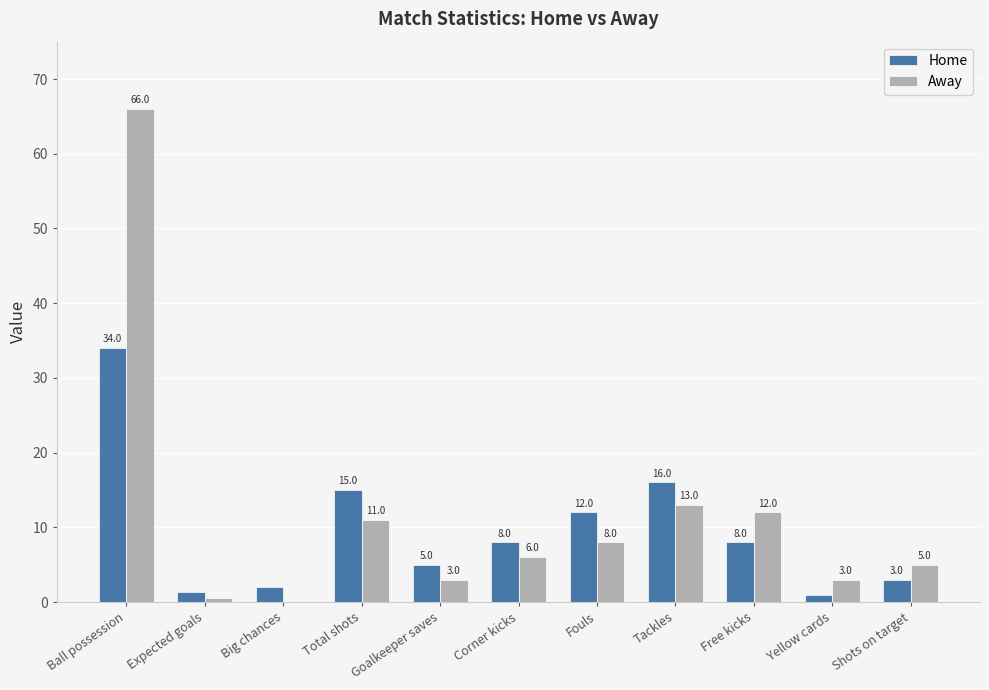

What is the sum of all Home values?

105.3